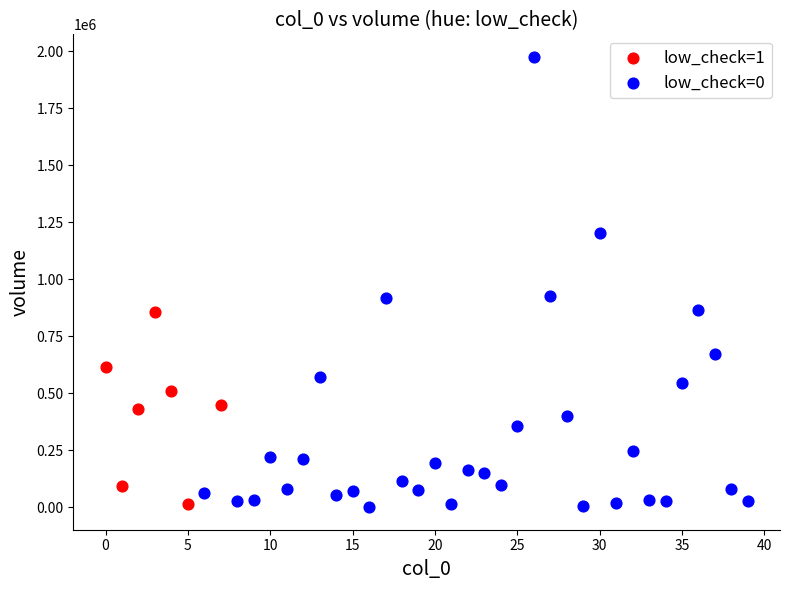

Which series contains the highest Y value?

low_check=0